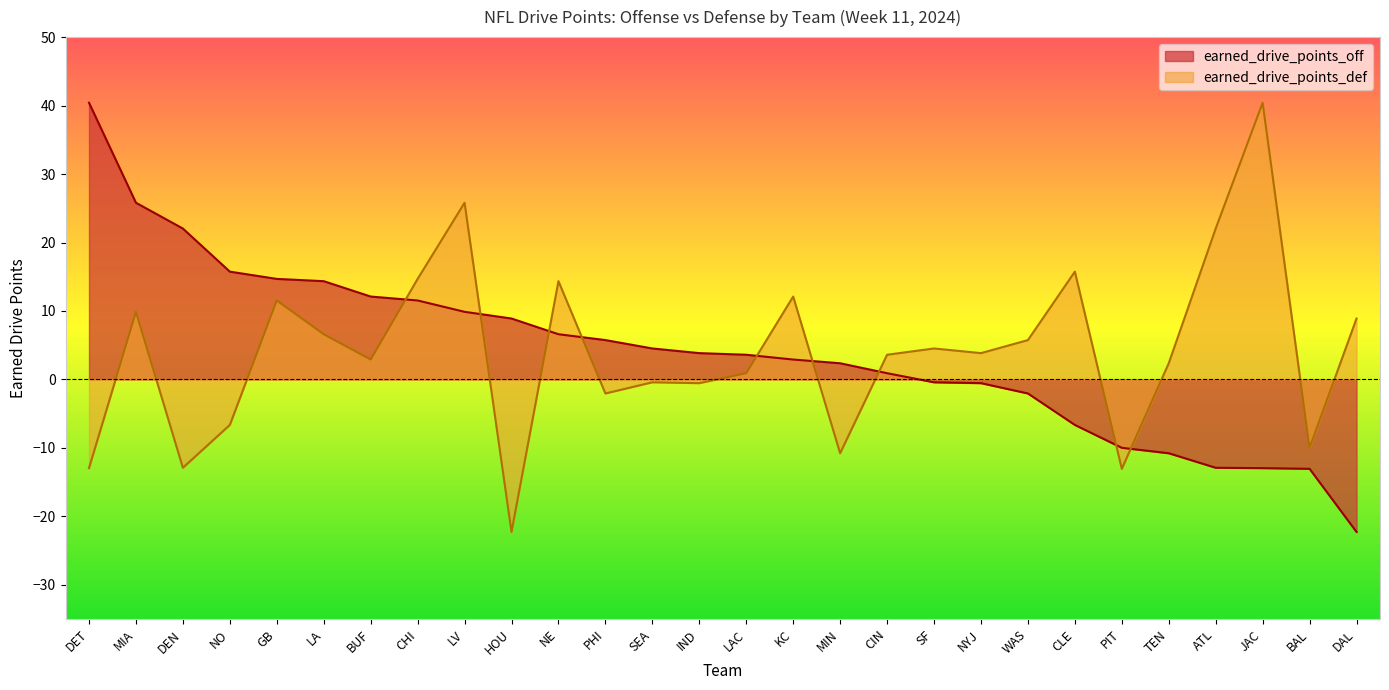

What value does the earned_drive_points_off series have at KC?

2.9